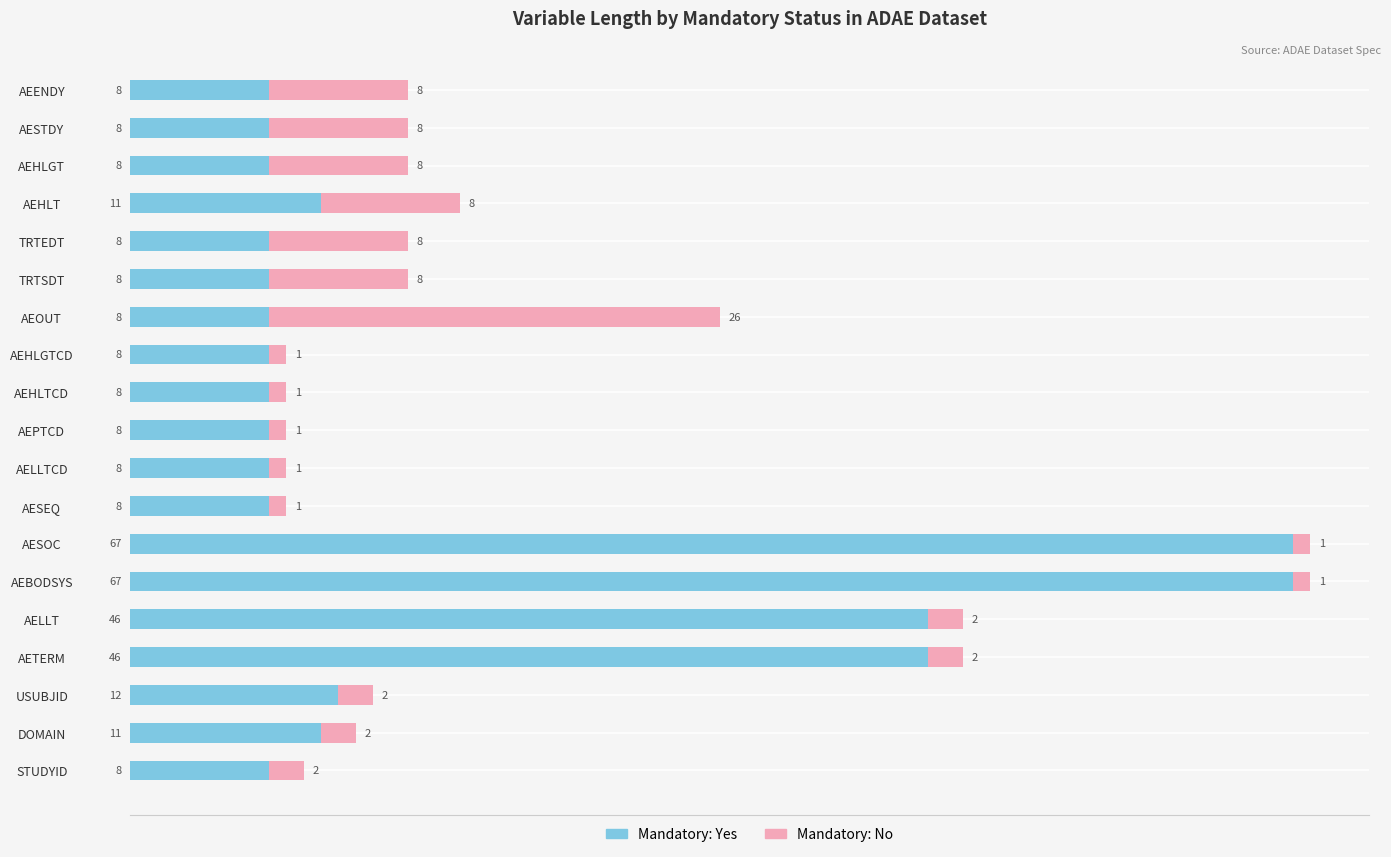

What is the difference between the maximum and minimum values in the Mandatory: Yes series?

59